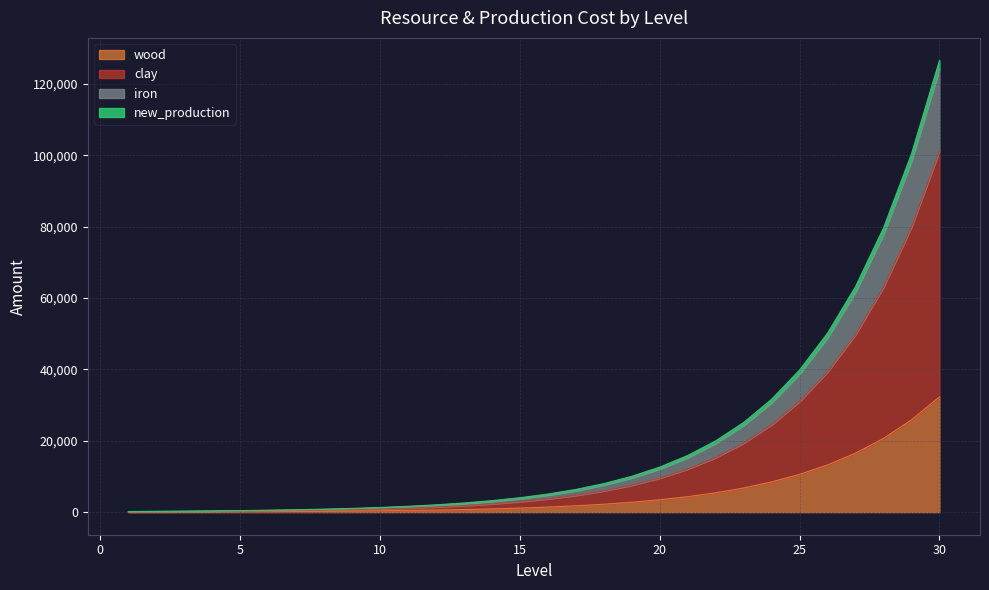

What are all the series names shown in the legend?

wood, clay, iron, new_production